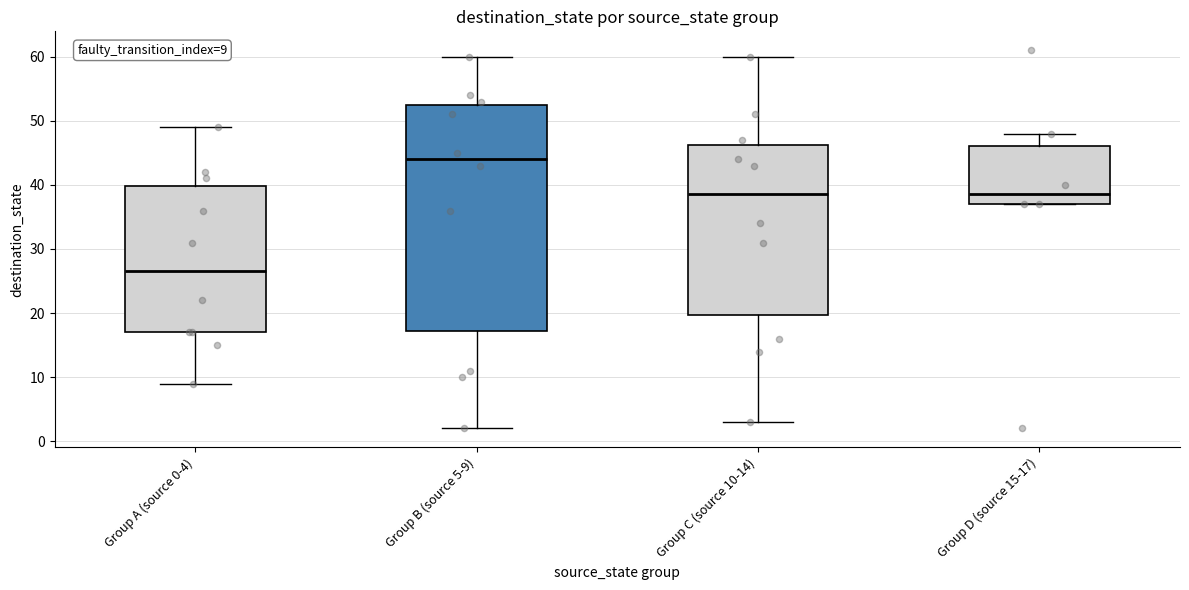

Which box has the highest median line?

Group B (source 5-9)